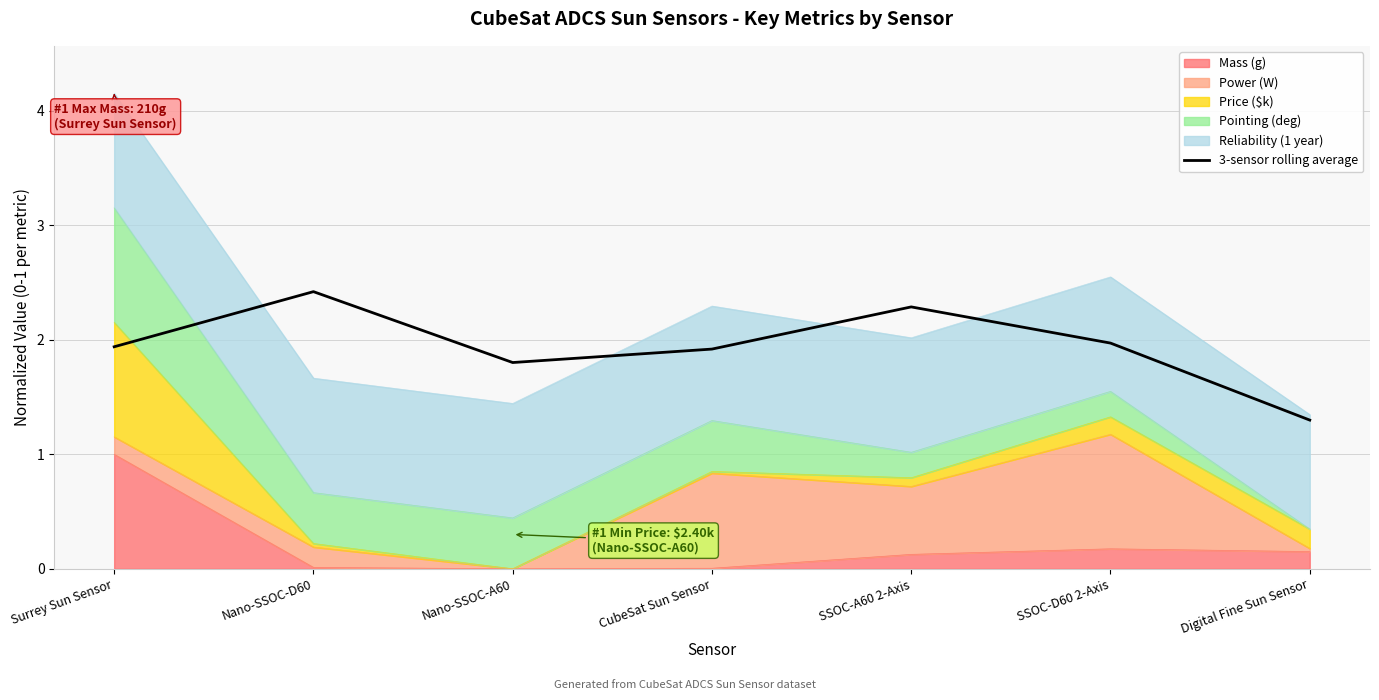

How many points are higher than both their immediate neighbors (excluding endpoints)?

2